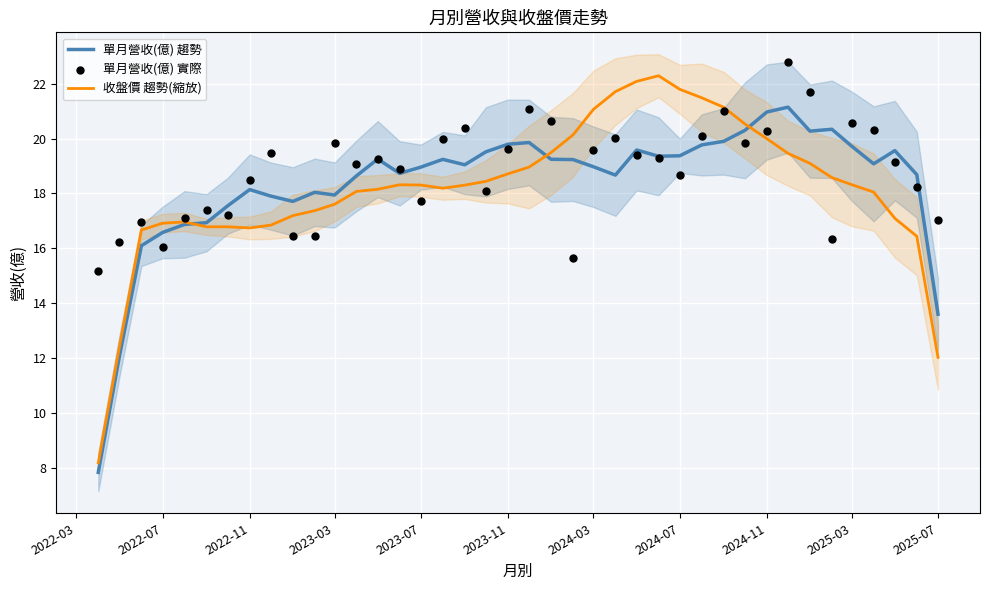

Which series has the largest total across all categories?

單月營收(億) 實際